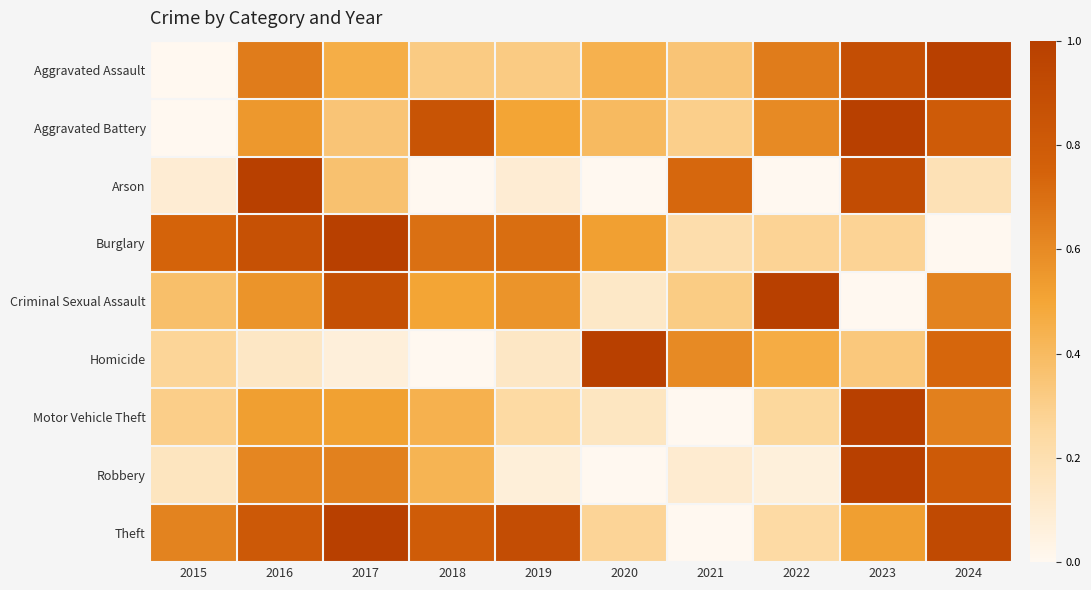

Reading right to left, list all the values displayed in this chart.

Aggravated Assault: 2024=1.0	2023=0.9	2022=0.7	2021=0.3	2020=0.4	2019=0.3	2018=0.3	2017=0.5	2016=0.7	2015=0.0
Aggravated Battery: 2024=0.8	2023=1.0	2022=0.6	2021=0.3	2020=0.4	2019=0.5	2018=0.8	2017=0.3	2016=0.6	2015=0.0
Arson: 2024=0.2	2023=0.9	2022=0.0	2021=0.7	2020=0.0	2019=0.1	2018=0.0	2017=0.4	2016=1.0	2015=0.1
Burglary: 2024=0.0	2023=0.3	2022=0.3	2021=0.2	2020=0.5	2019=0.7	2018=0.7	2017=1.0	2016=0.9	2015=0.7
Criminal Sexual Assault: 2024=0.6	2023=0.0	2022=1.0	2021=0.3	2020=0.1	2019=0.6	2018=0.5	2017=0.9	2016=0.6	2015=0.4
Homicide: 2024=0.7	2023=0.3	2022=0.5	2021=0.6	2020=1.0	2019=0.1	2018=0.0	2017=0.1	2016=0.1	2015=0.3
Motor Vehicle Theft: 2024=0.6	2023=1.0	2022=0.3	2021=0.0	2020=0.1	2019=0.2	2018=0.4	2017=0.5	2016=0.5	2015=0.3
Robbery: 2024=0.8	2023=1.0	2022=0.1	2021=0.1	2020=0.0	2019=0.1	2018=0.4	2017=0.6	2016=0.6	2015=0.2
Theft: 2024=0.9	2023=0.5	2022=0.2	2021=0.0	2020=0.3	2019=0.9	2018=0.8	2017=1.0	2016=0.8	2015=0.6